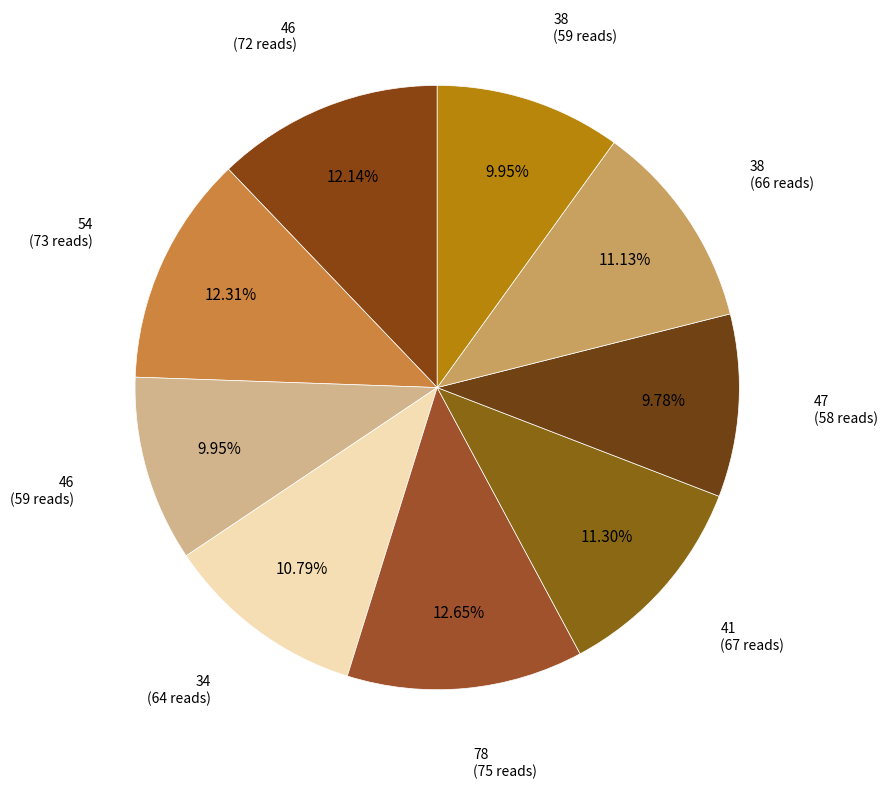

Rank the categories by value from lowest to highest.

47, 46, 38, 34, 38, 41, 46, 54, 78